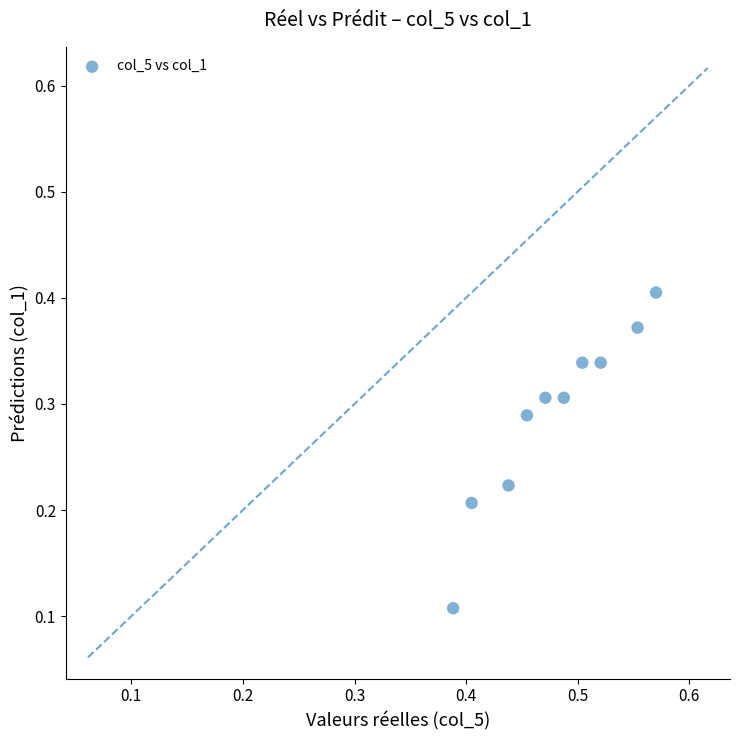

What is the average X value?

0.5